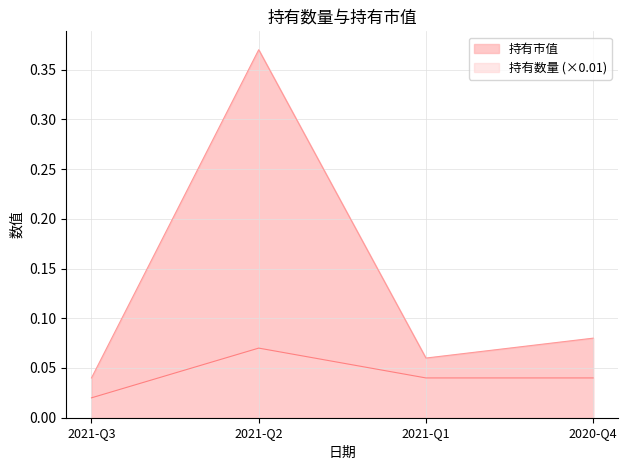

Does the chart have visible grid lines?

Yes